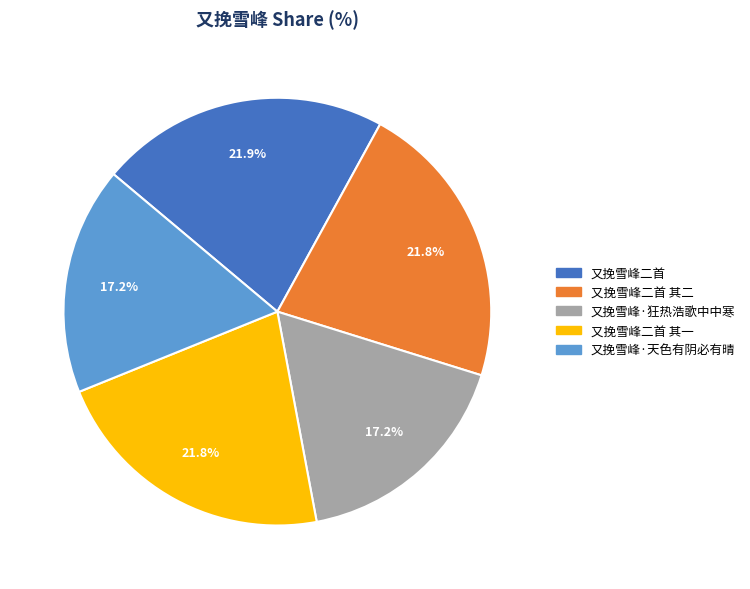

Is there any slice that represents more than half of the pie?

No